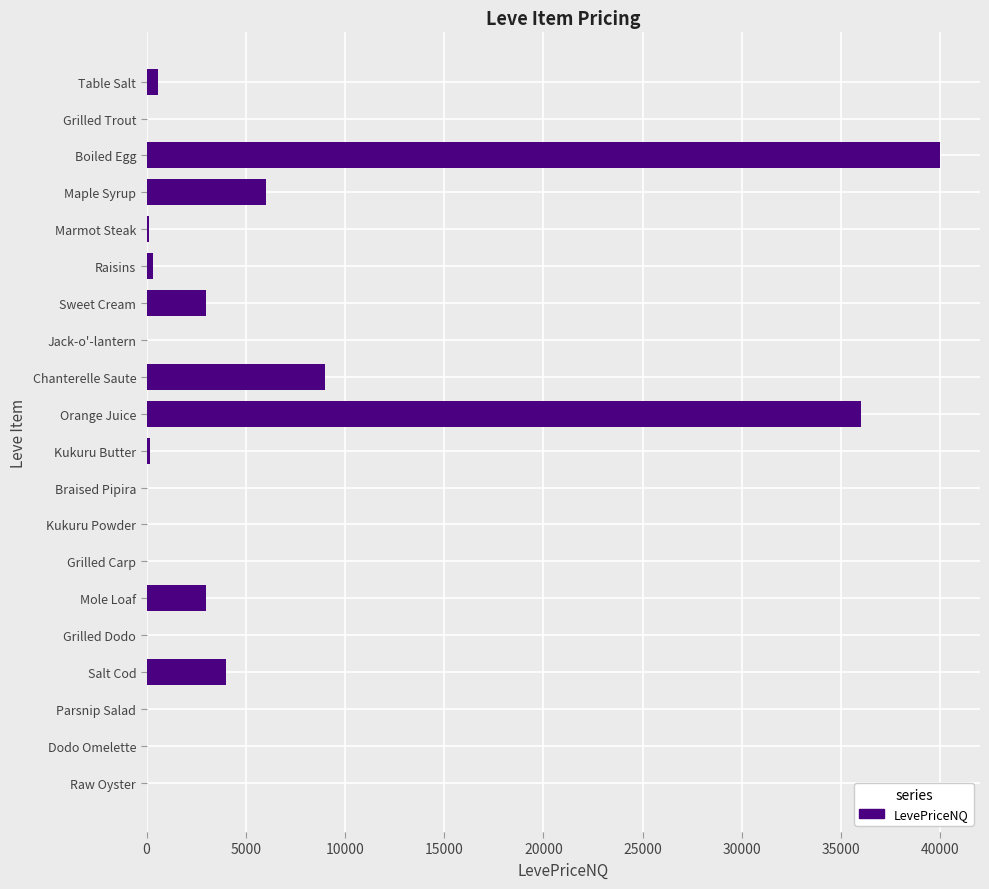

Are the bars grouped side by side (vs. stacked)?

No